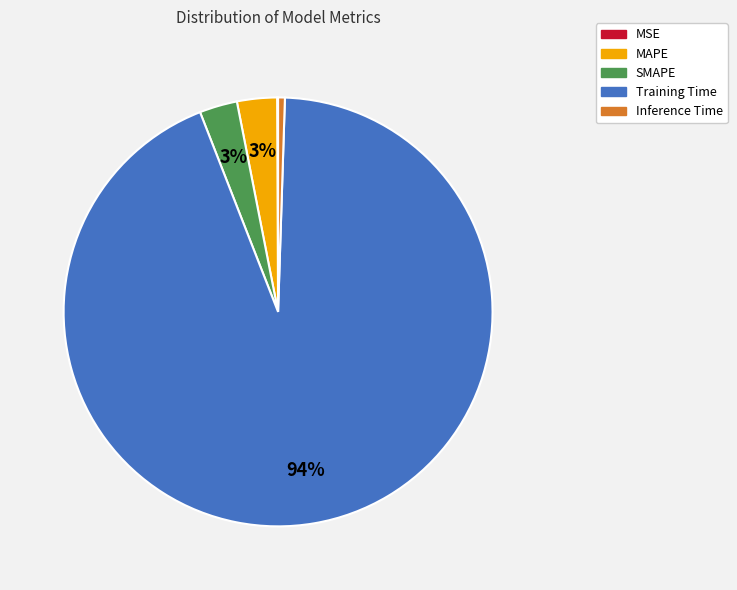

Between Training Time and Inference Time, which is larger?

Training Time